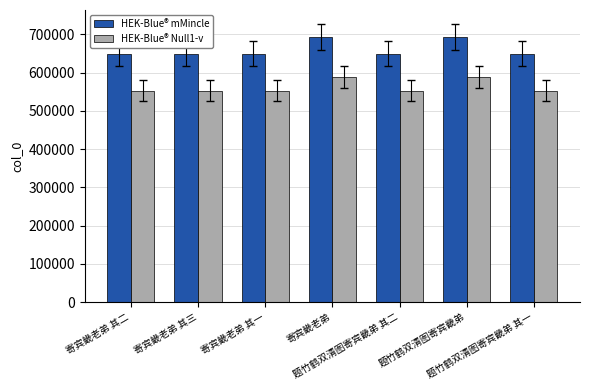

Which series has the widest spread of values?

HEK-Blue® mMincle